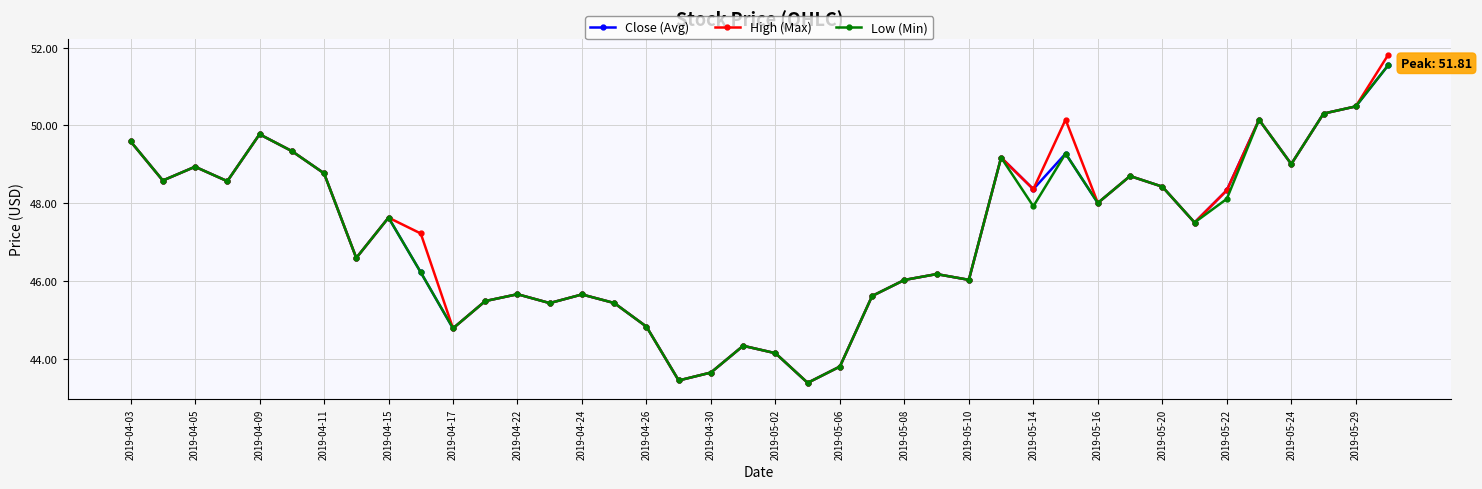

What is the greatest value displayed?

51.8